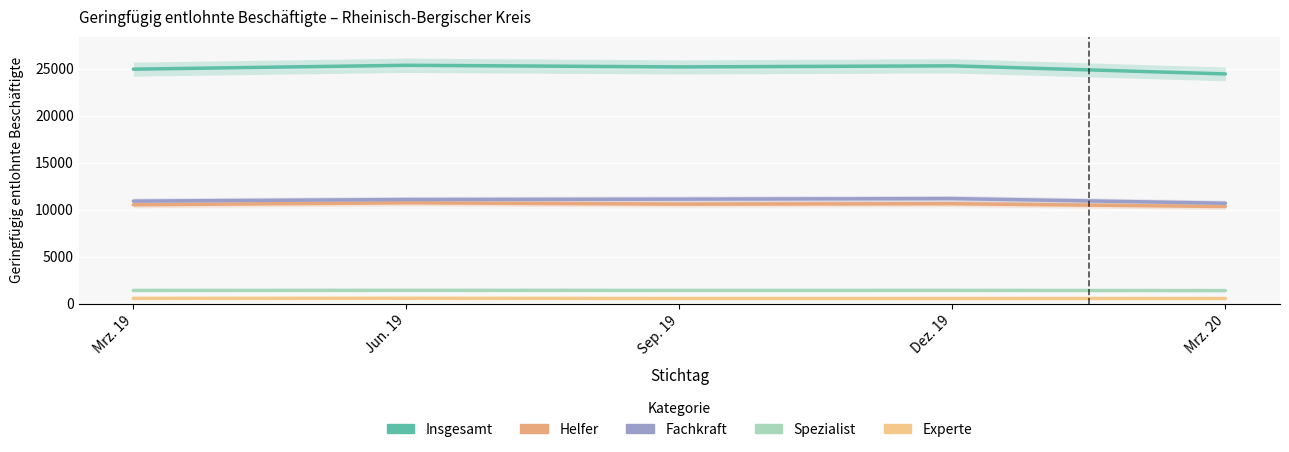

What is the value of the Experte point at the 2nd from the left?

564